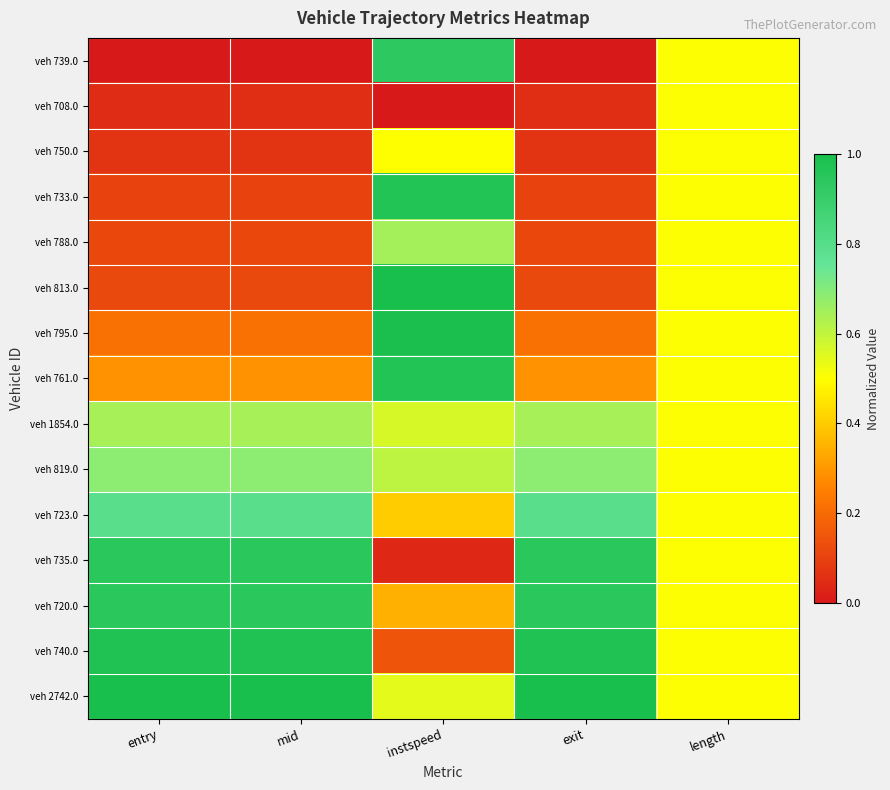

At which category is the sum across all series the highest?

instspeed